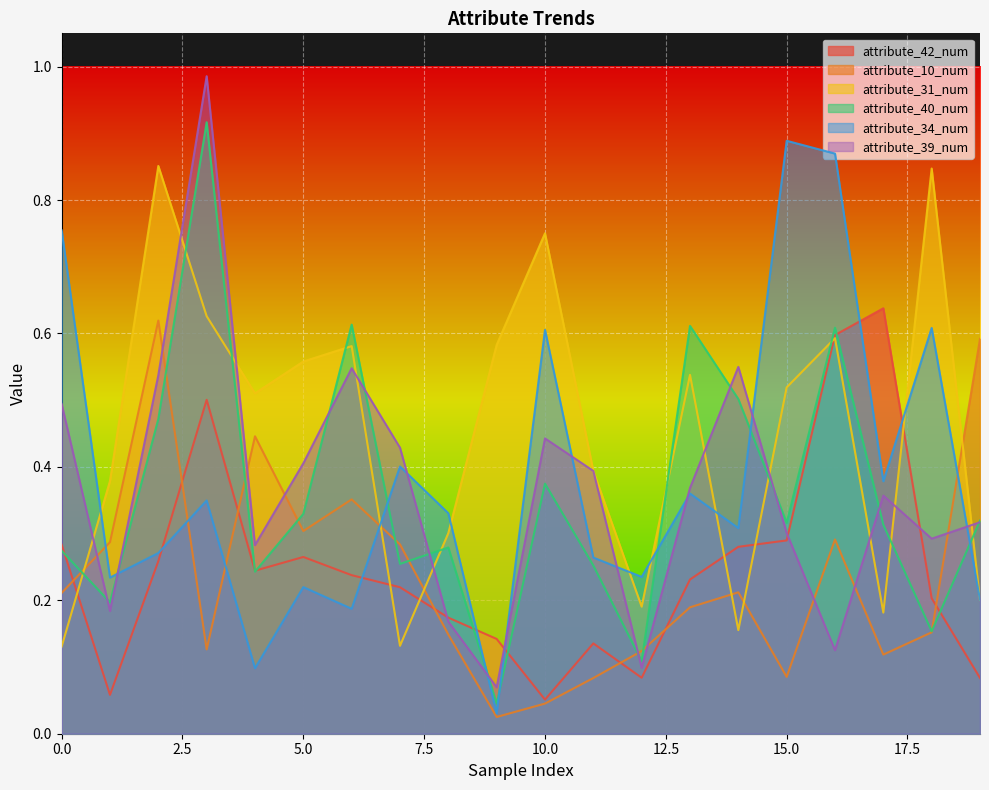

Reading left to right, list all the values displayed in this chart.

attribute_42_num: 0=0.3	1=0.1	2=0.3	3=0.5	4=0.2	5=0.3	6=0.2	7=0.2	8=0.2	9=0.1	10=0.1	11=0.1	12=0.1	13=0.2	14=0.3	15=0.3	16=0.6	17=0.6	18=0.2	19=0.1
attribute_10_num: 0=0.2	1=0.3	2=0.6	3=0.1	4=0.4	5=0.3	6=0.4	7=0.3	8=0.1	9=0.0	10=0.0	11=0.1	12=0.1	13=0.2	14=0.2	15=0.1	16=0.3	17=0.1	18=0.2	19=0.6
attribute_31_num: 0=0.1	1=0.4	2=0.9	3=0.6	4=0.5	5=0.6	6=0.6	7=0.1	8=0.3	9=0.6	10=0.8	11=0.4	12=0.2	13=0.5	14=0.2	15=0.5	16=0.6	17=0.2	18=0.8	19=0.2
attribute_40_num: 0=0.3	1=0.2	2=0.5	3=0.9	4=0.2	5=0.3	6=0.6	7=0.3	8=0.3	9=0.0	10=0.4	11=0.3	12=0.1	13=0.6	14=0.5	15=0.3	16=0.6	17=0.3	18=0.2	19=0.3
attribute_34_num: 0=0.8	1=0.2	2=0.3	3=0.3	4=0.1	5=0.2	6=0.2	7=0.4	8=0.3	9=0.0	10=0.6	11=0.3	12=0.2	13=0.4	14=0.3	15=0.9	16=0.9	17=0.4	18=0.6	19=0.2
attribute_39_num: 0=0.5	1=0.2	2=0.5	3=1.0	4=0.3	5=0.4	6=0.5	7=0.4	8=0.2	9=0.1	10=0.4	11=0.4	12=0.1	13=0.4	14=0.5	15=0.3	16=0.1	17=0.4	18=0.3	19=0.3